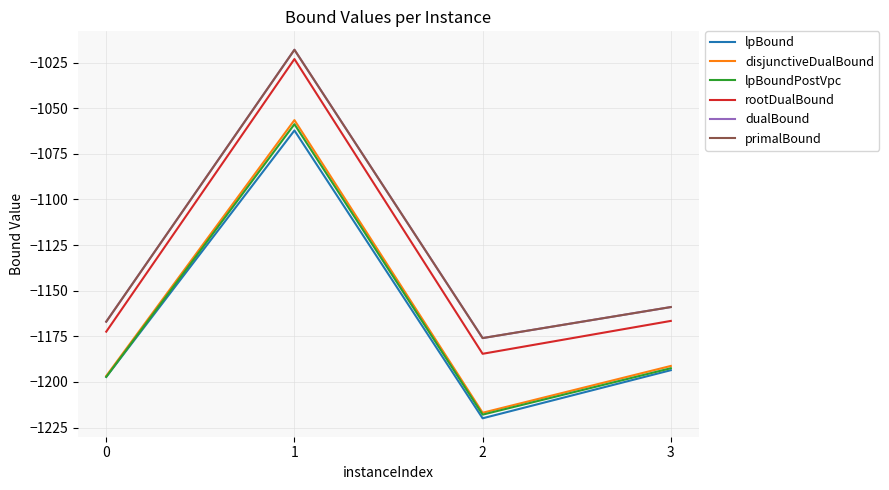

True or false: lpBound has more than 2 interior local peaks.

False